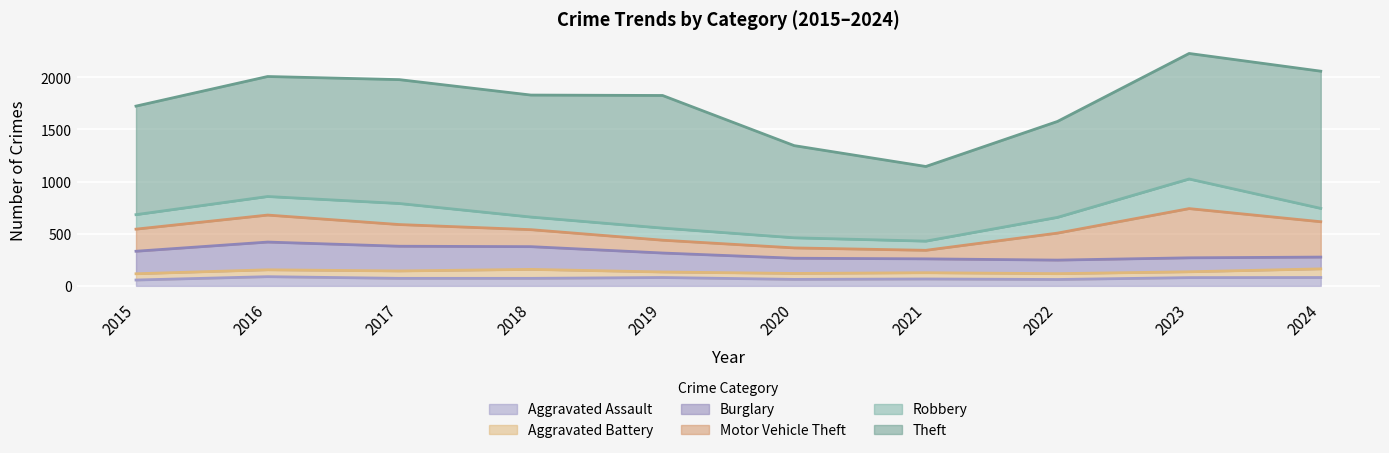

What is the smallest value displayed?

53